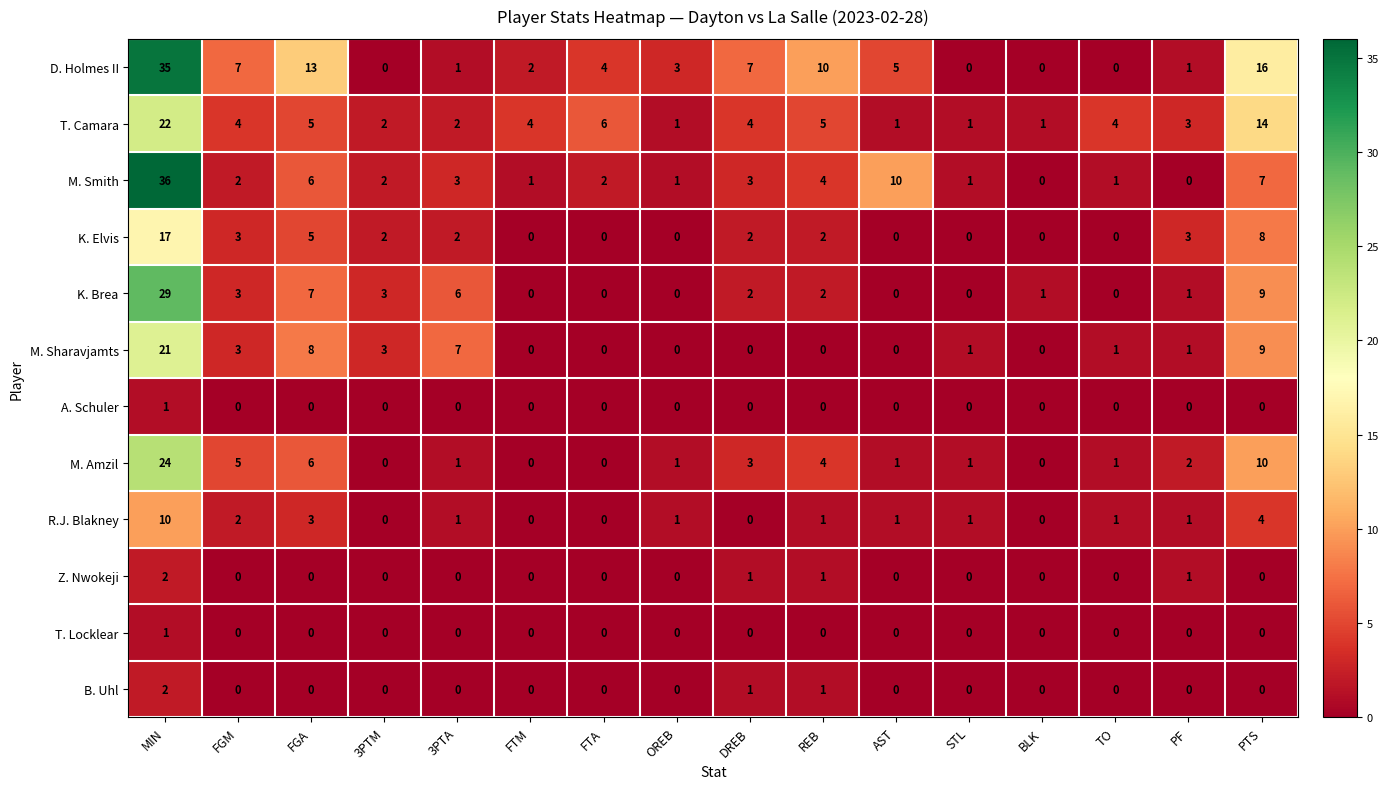

At which label is K. Brea closest to 14?

PTS